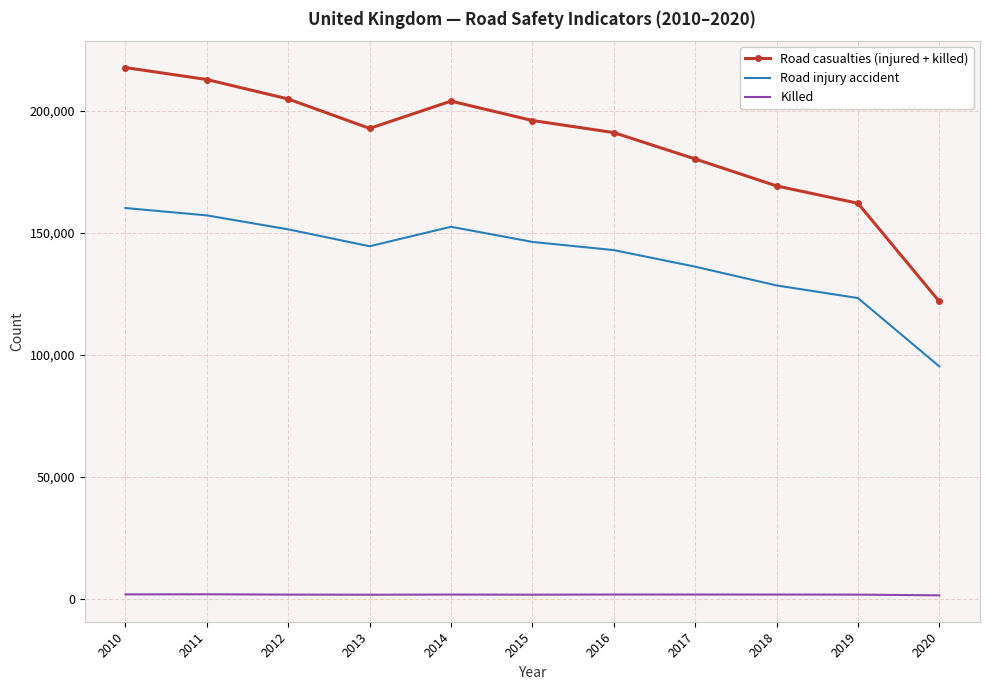

In Road casualties (injured + killed), how many points are higher than both neighbors (excluding endpoints)?

1